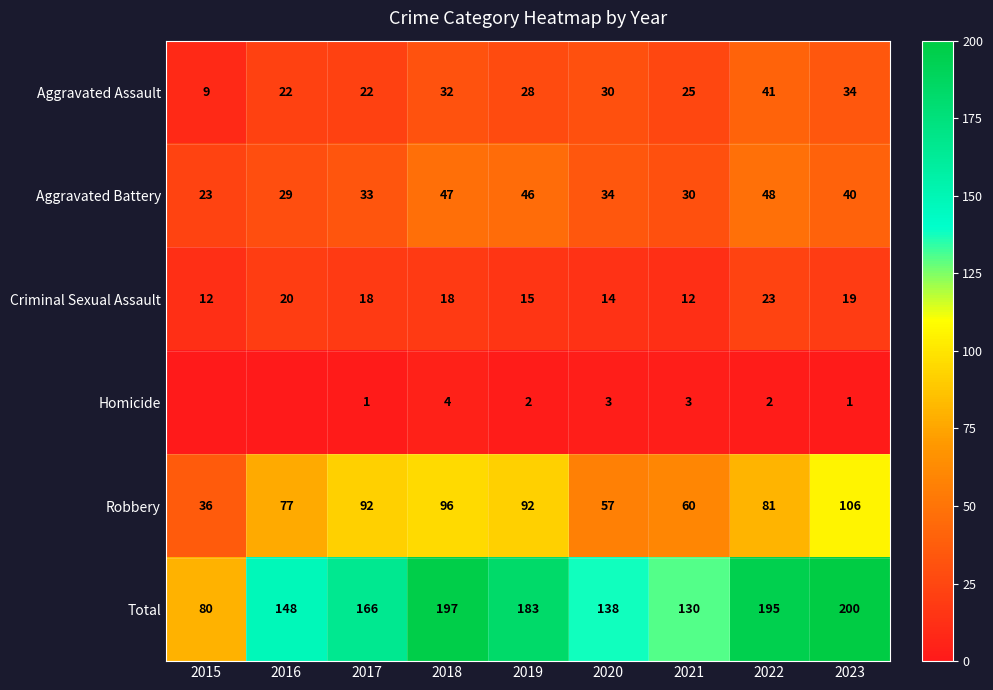

What is the maximum value for Criminal Sexual Assault?

23